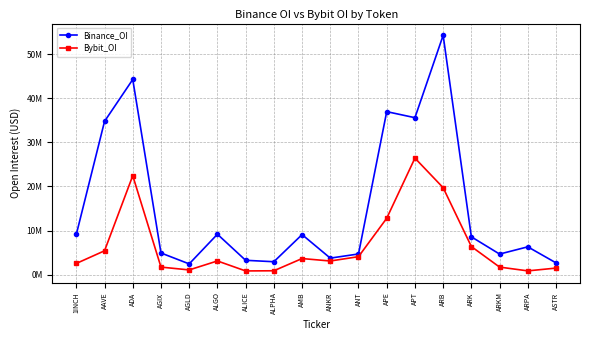

What is the spread (max minus min) of values at ARB?

34515231